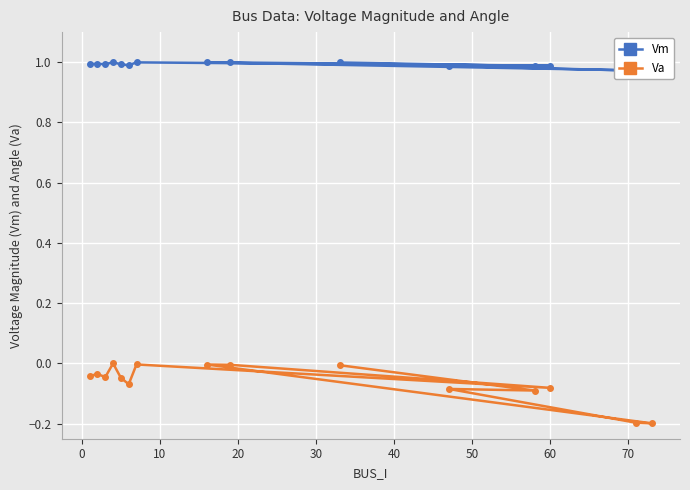

What are all the series names shown in the legend?

Vm, Va